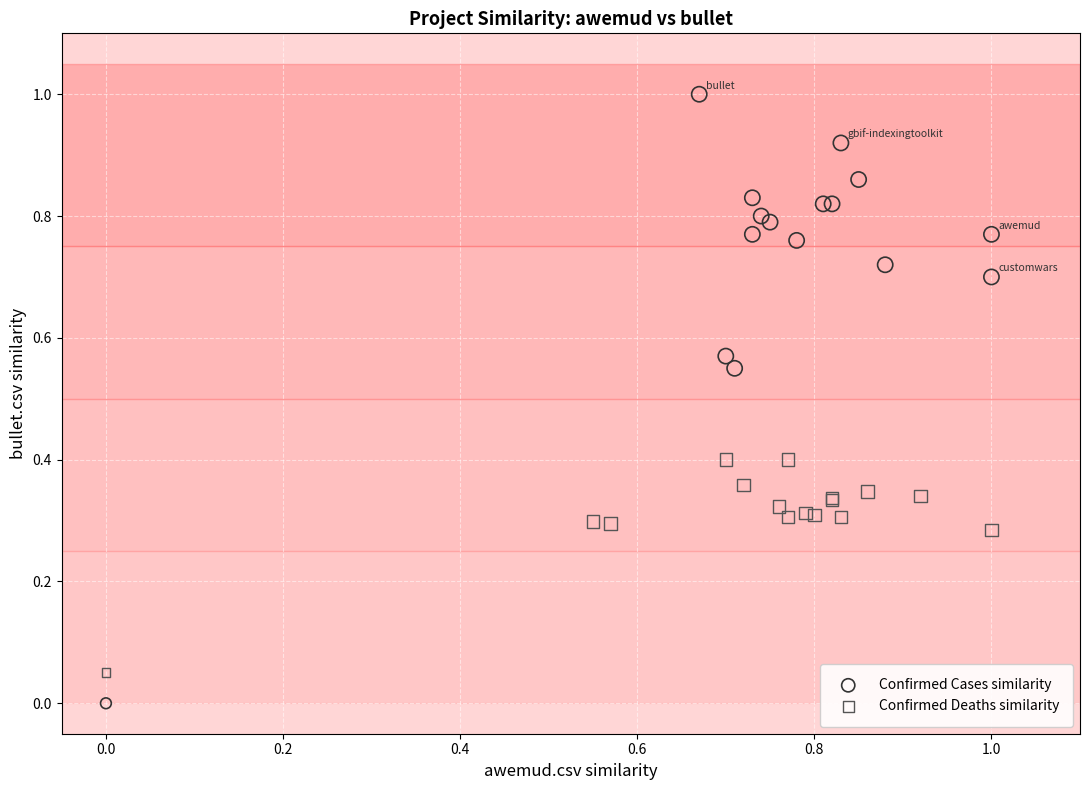

Which series has the largest Y range (max minus min)?

Confirmed Cases similarity